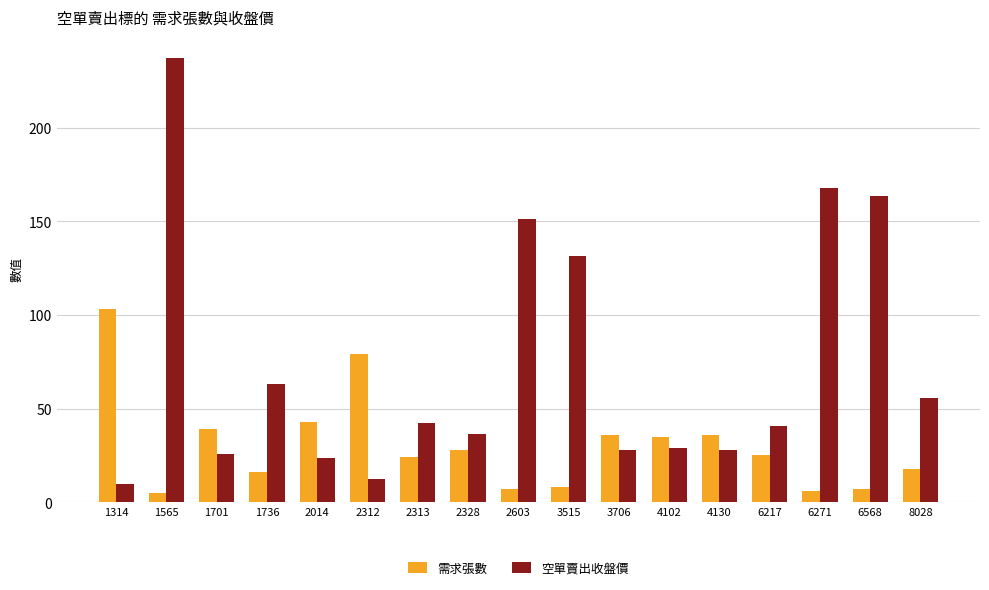

The 空單賣出收盤價 series shows 25.8 at 1701. True or false?

True